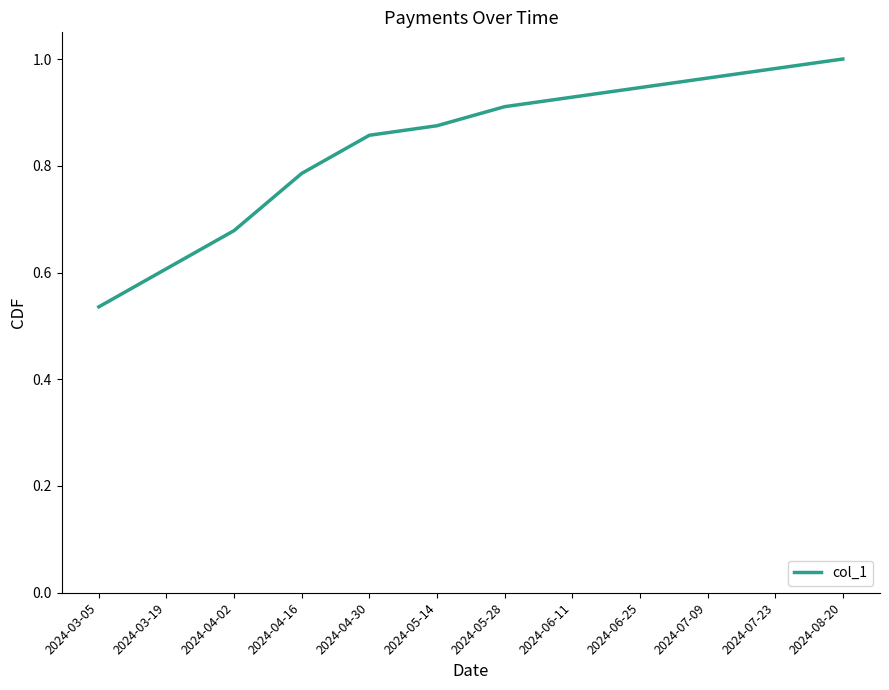

How many lines are shown in the chart?

1